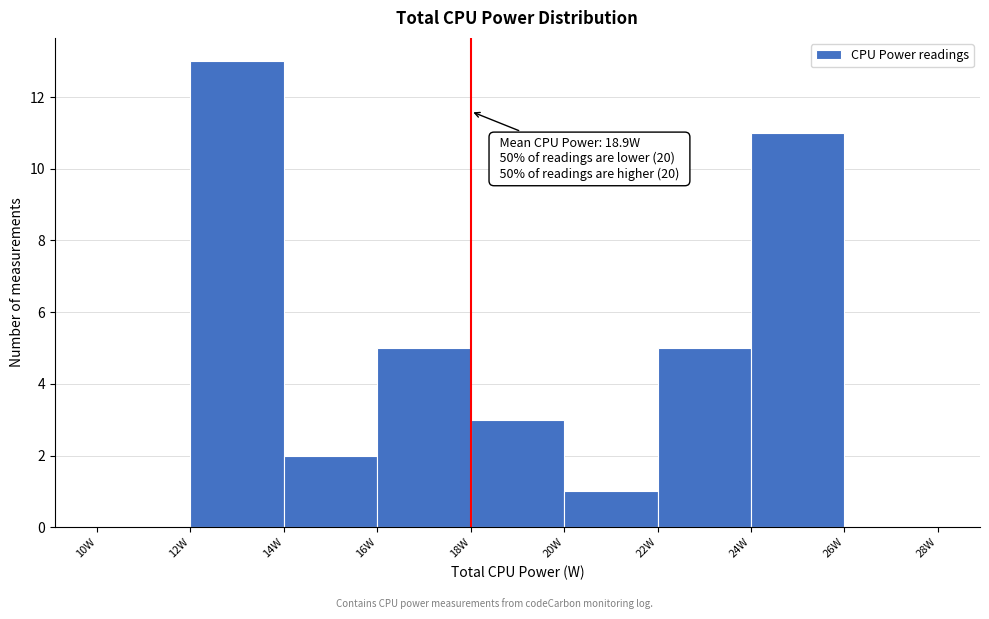

Over which range of the x-axis is the bar tallest?

12 to 14